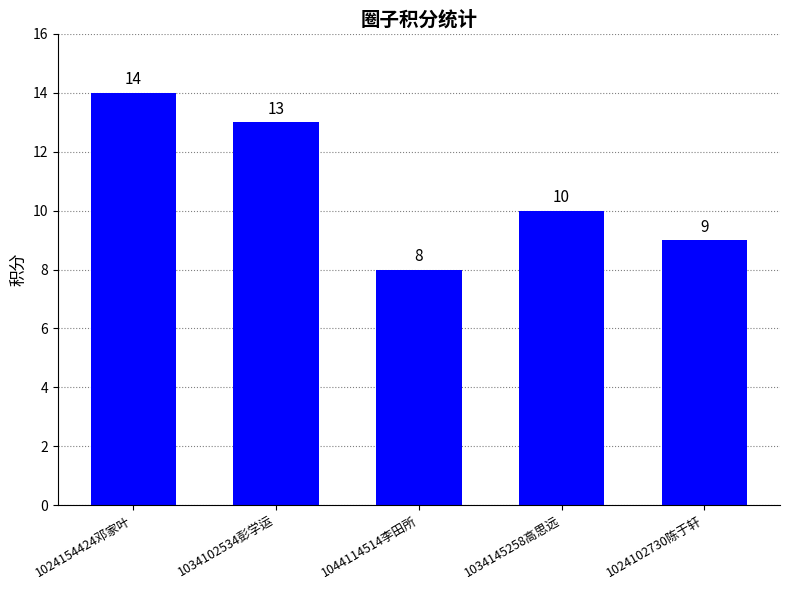

List the labels in order of value, largest first.

1024154424邓家叶, 1034102534彭学运, 1034145258高思远, 1024102730陈于轩, 1044114514李田所